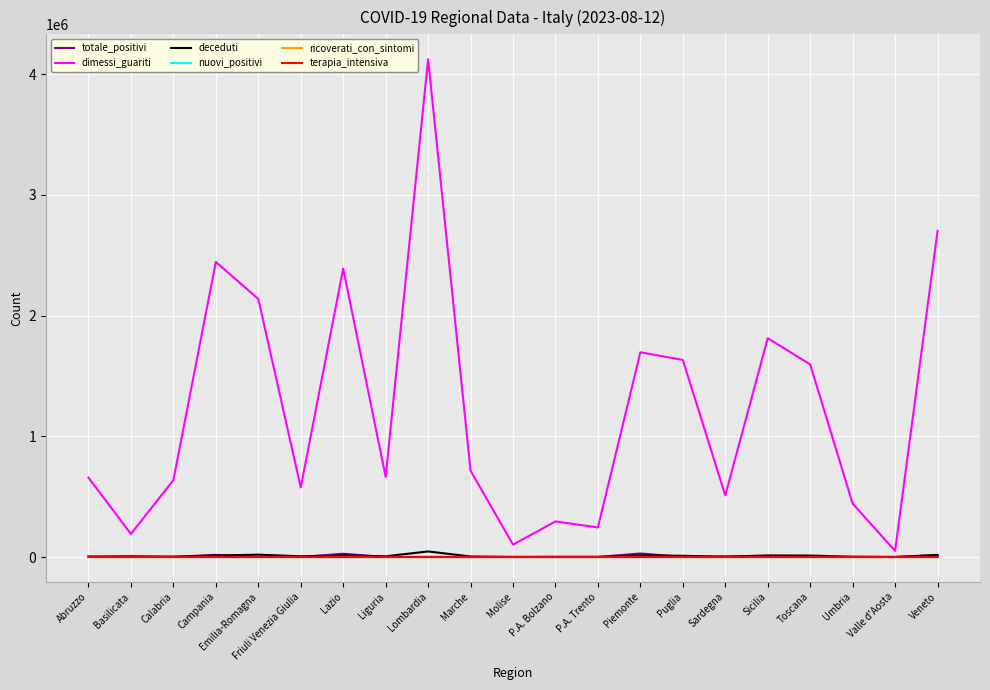

The terapia_intensiva series shows 0 at Liguria. True or false?

True